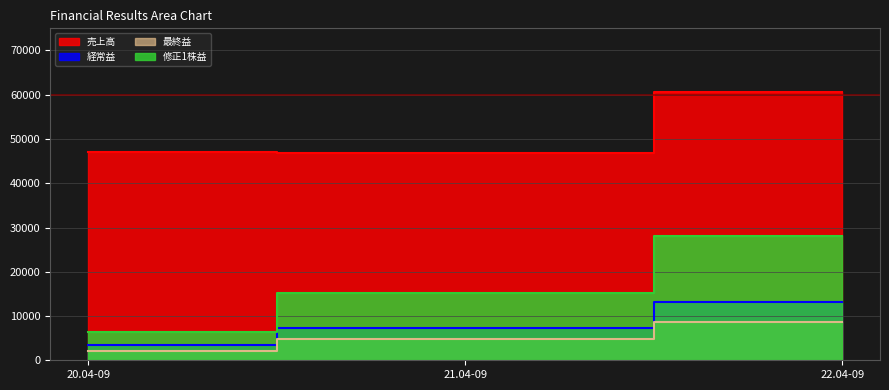

What is the total value across all series at 21.04-09?

74354